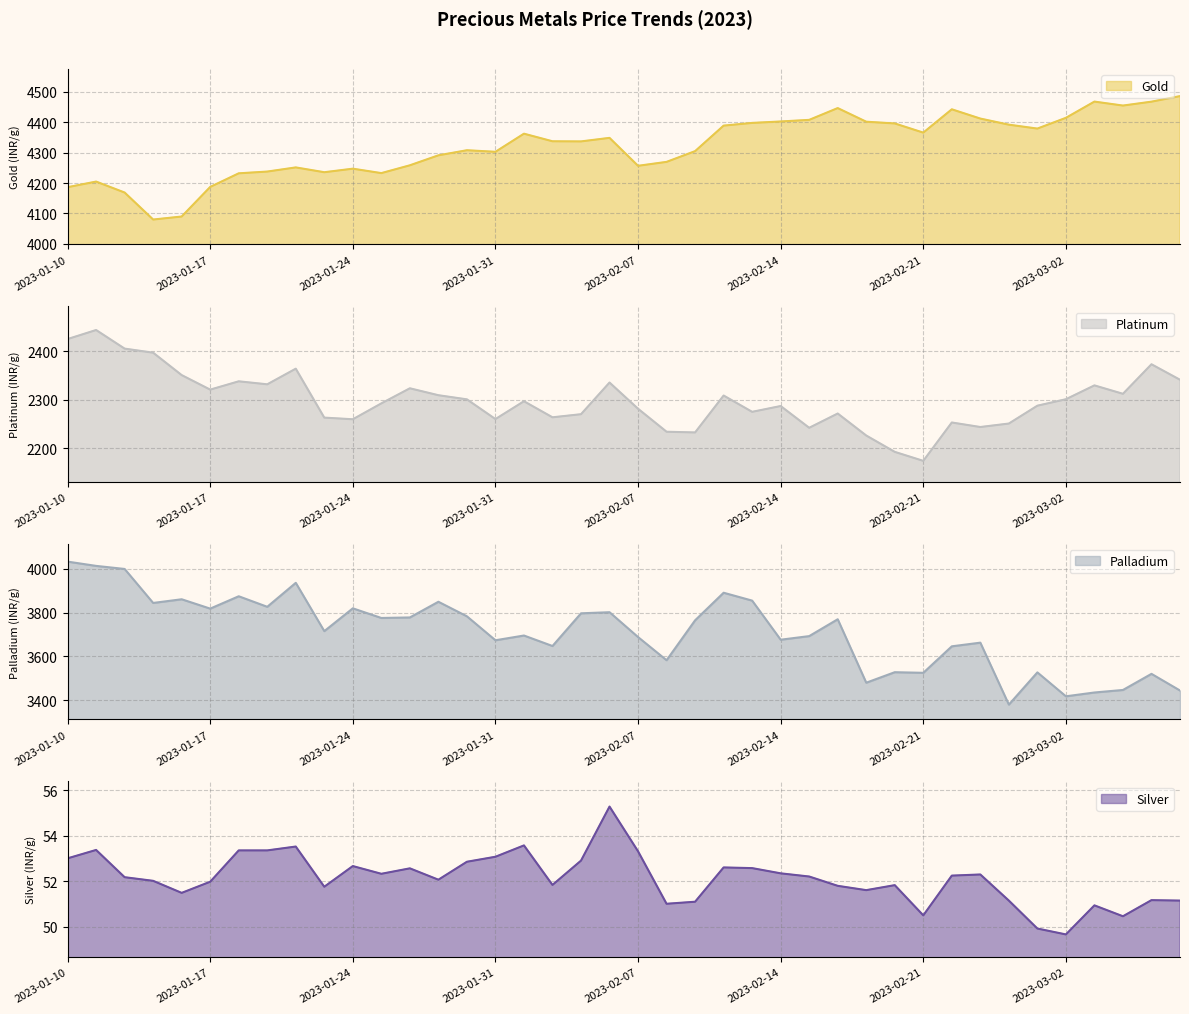

What is the maximum value for Gold?

4485.8